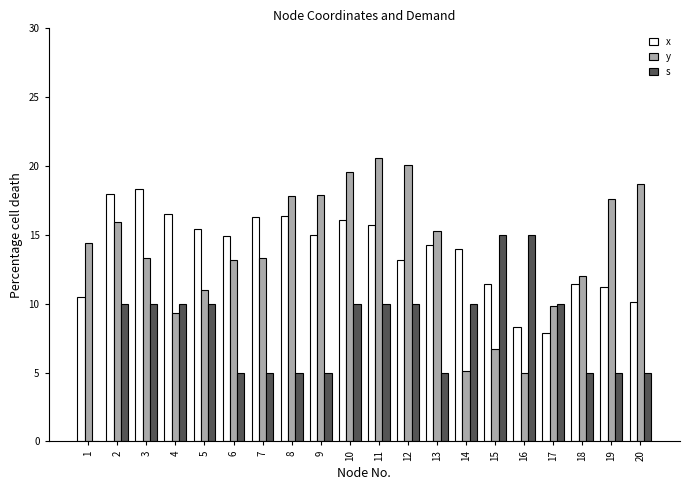

How many categories are shown in the chart?

20